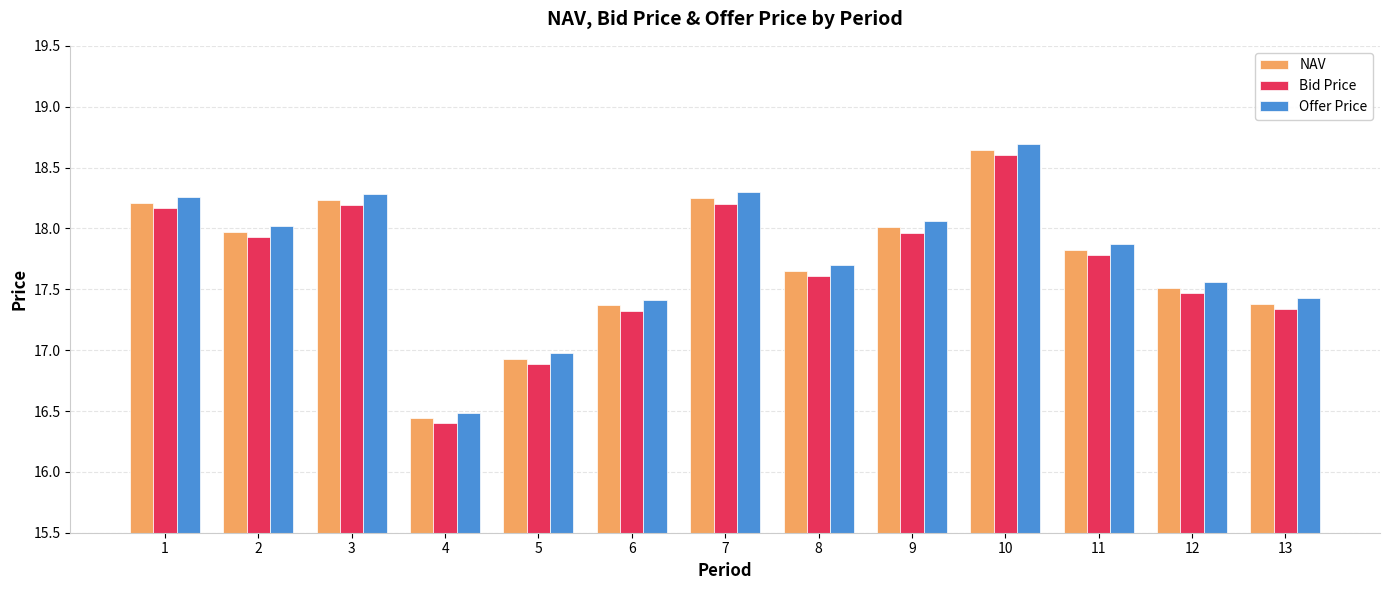

What is the maximum value shown in the chart?

18.7